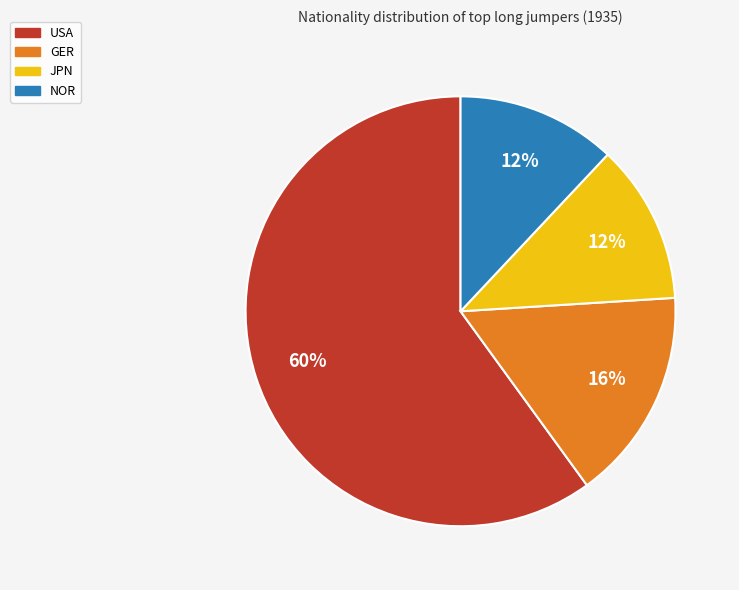

Which has a higher value, GER or JPN?

GER